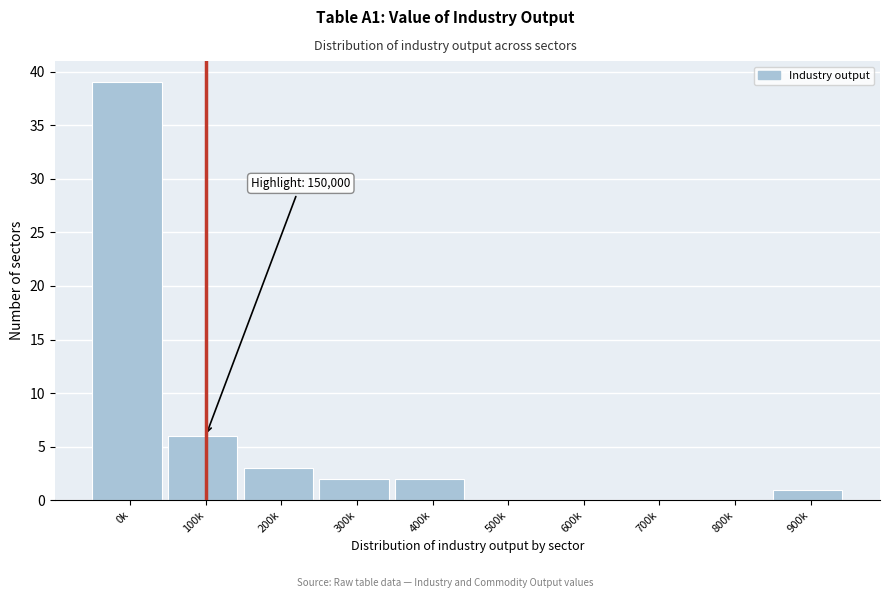

Reading left to right, extract all data points from this chart.

0k=39	100k=6	200k=3	300k=2	400k=2	500k=0	600k=0	700k=0	800k=0	900k=1